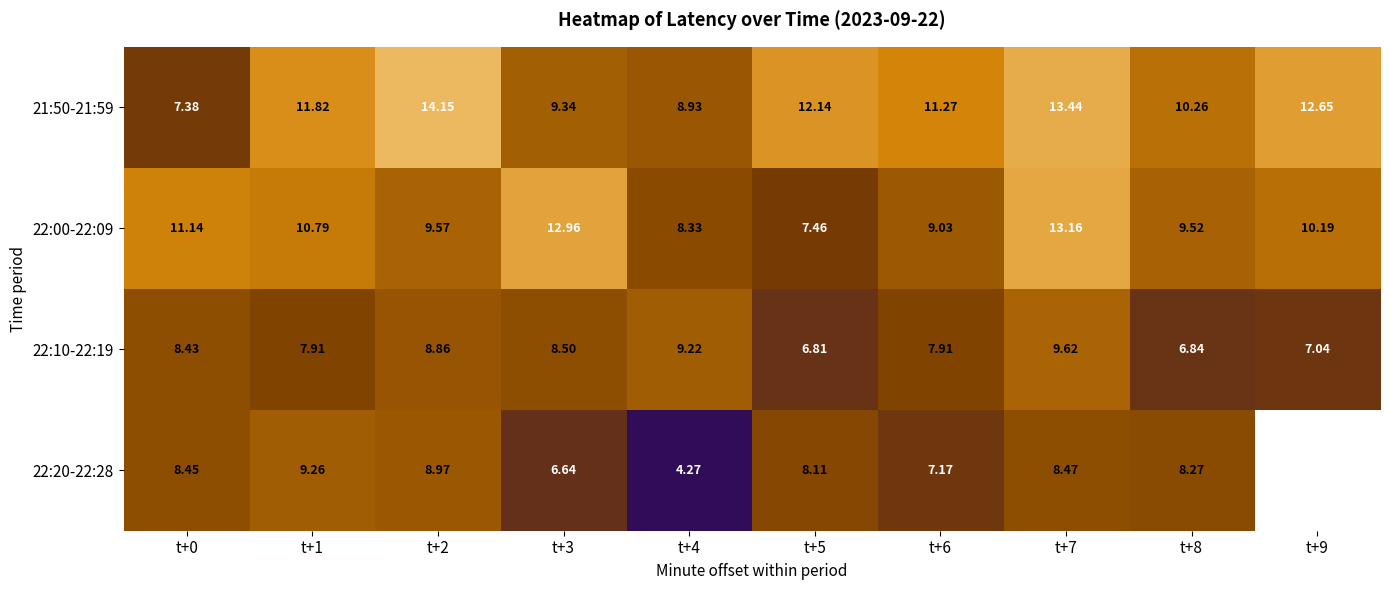

How many values in the 22:10-22:19 series exceed 8?

5